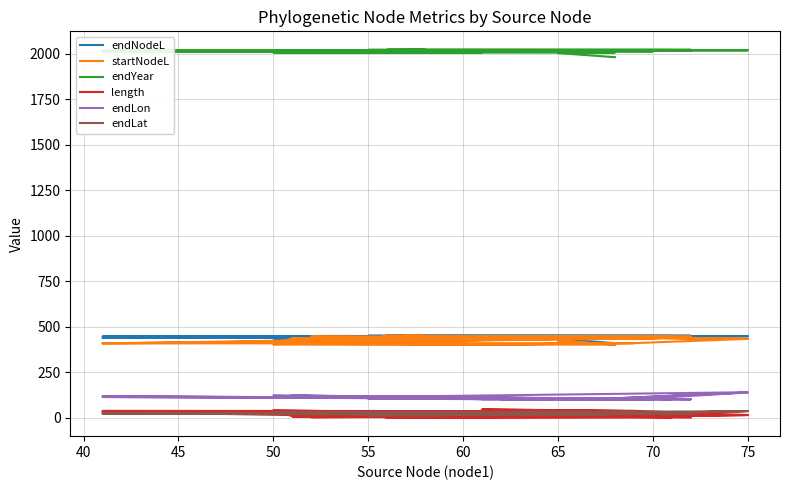

How many data points does each series have?

39